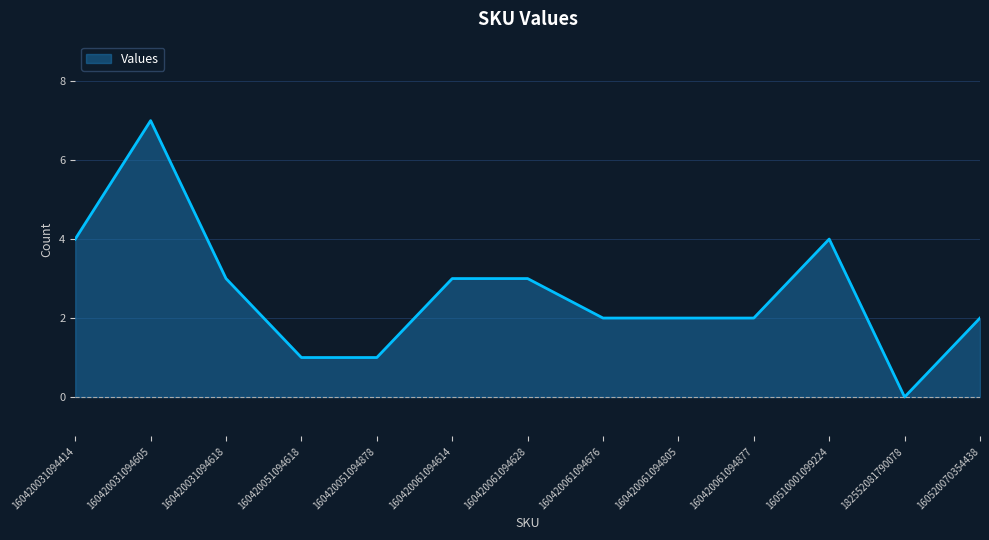

Is it true that the value at 160520070354438 is 2?

True